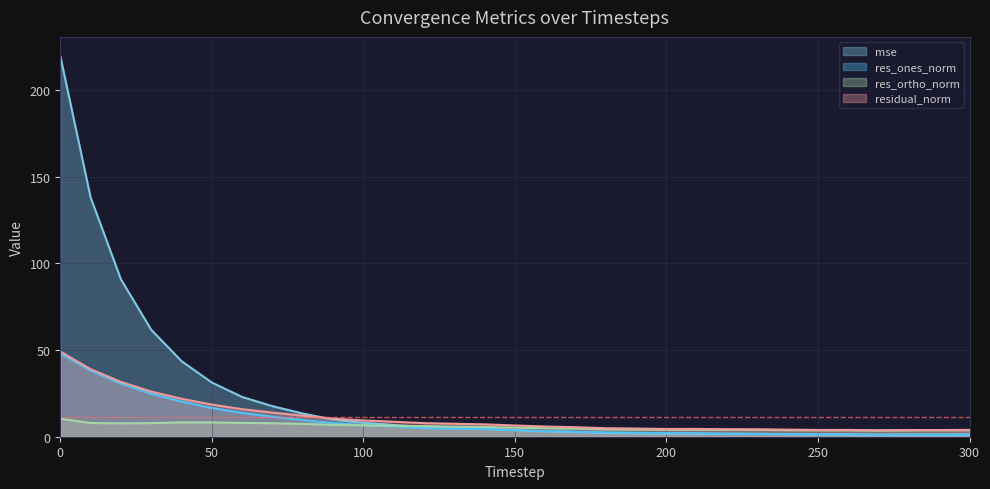

What is the difference between the maximum and minimum values in the mse series?

218.3